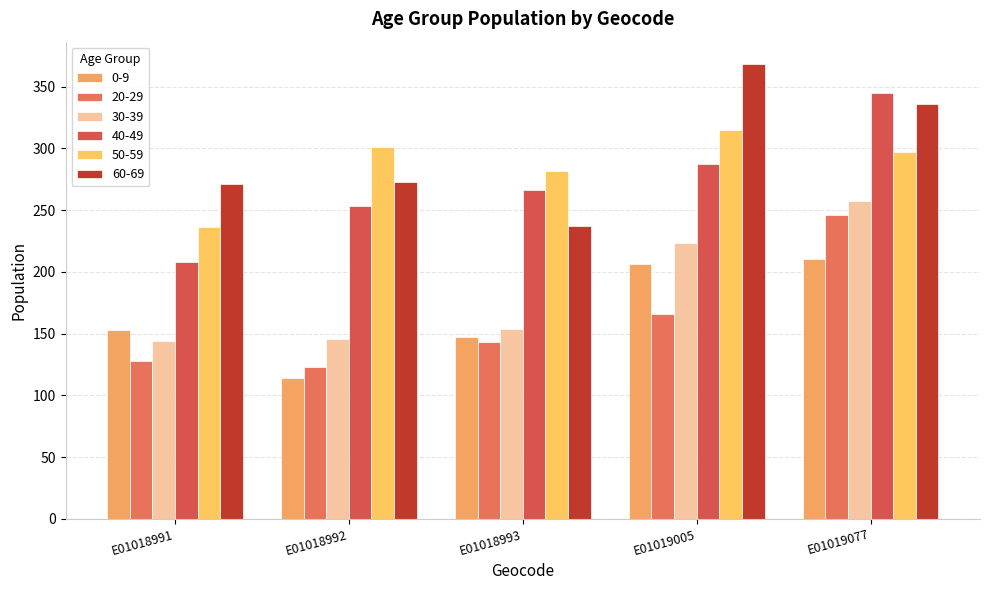

The value of 60-69 at E01018991 is 142. True or false?

False